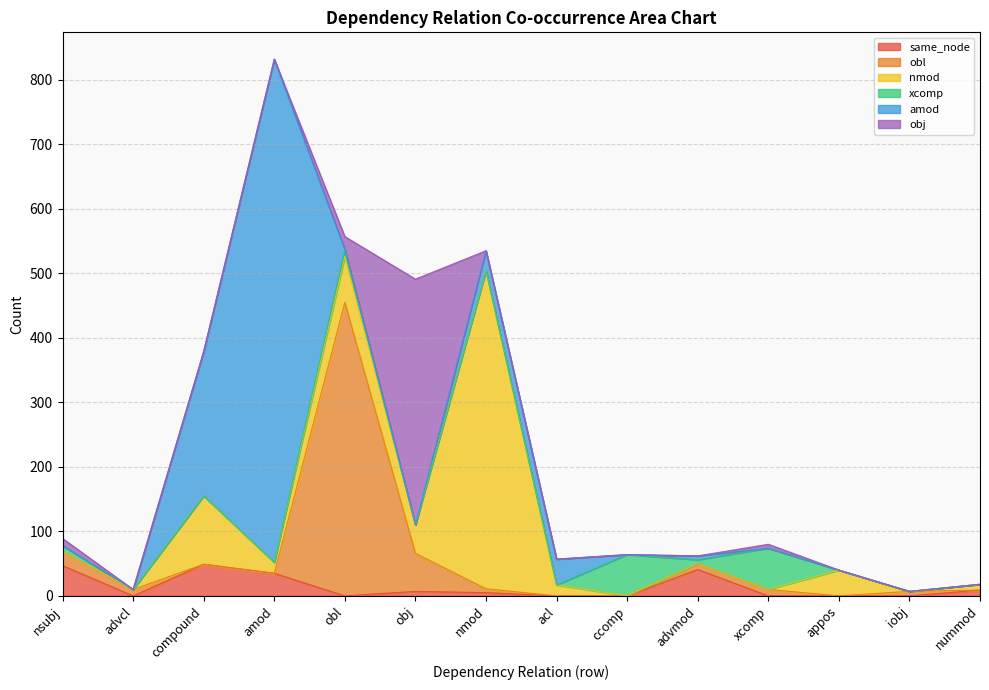

Rank the series by their maximum value, from lowest to highest.

same_node, xcomp, obj, obl, nmod, amod